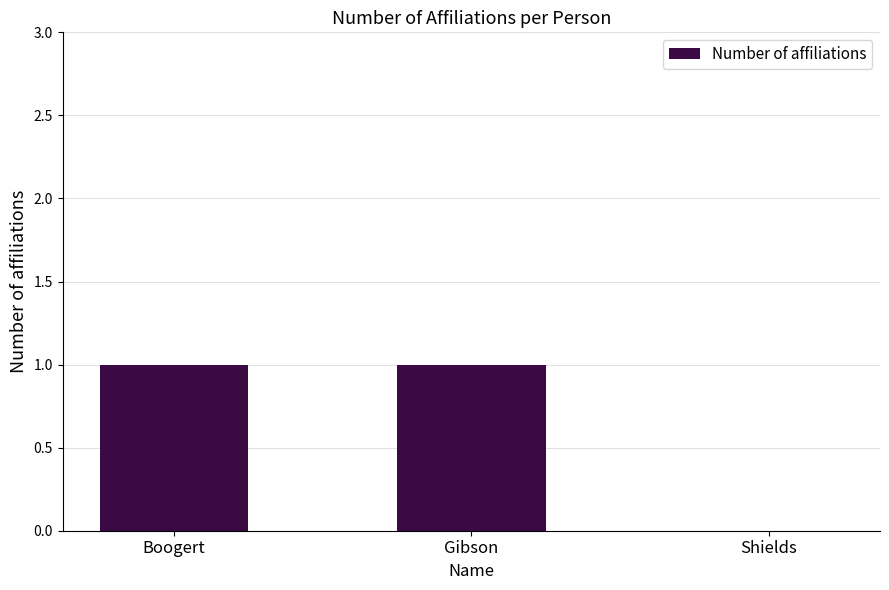

Between Boogert and Shields, which is larger?

Boogert